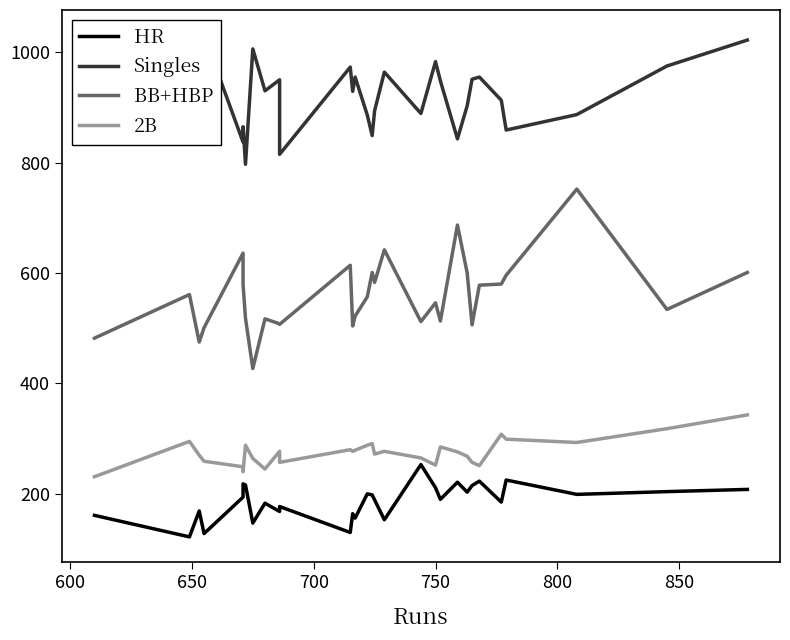

Does the chart have visible grid lines?

No